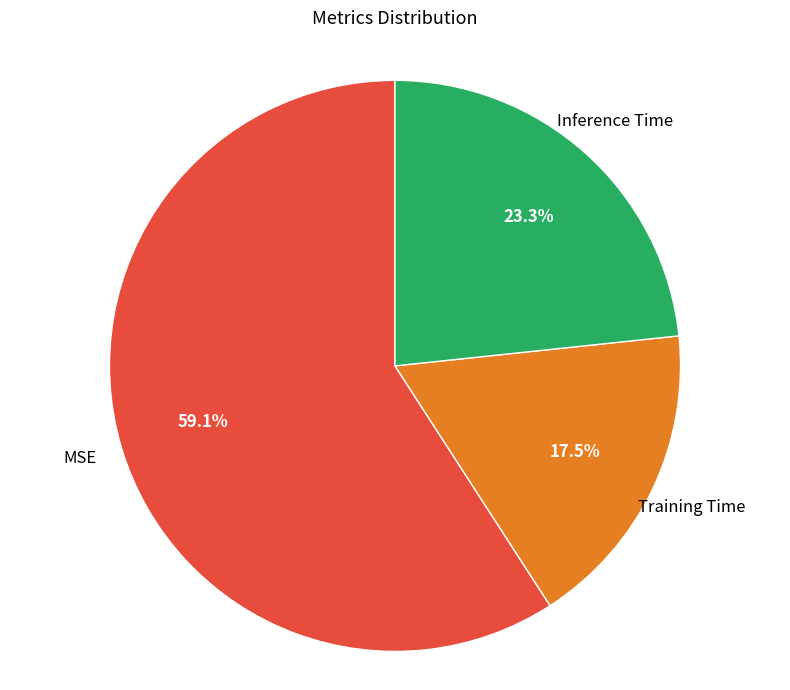

Is there any slice that represents more than half of the pie?

Yes